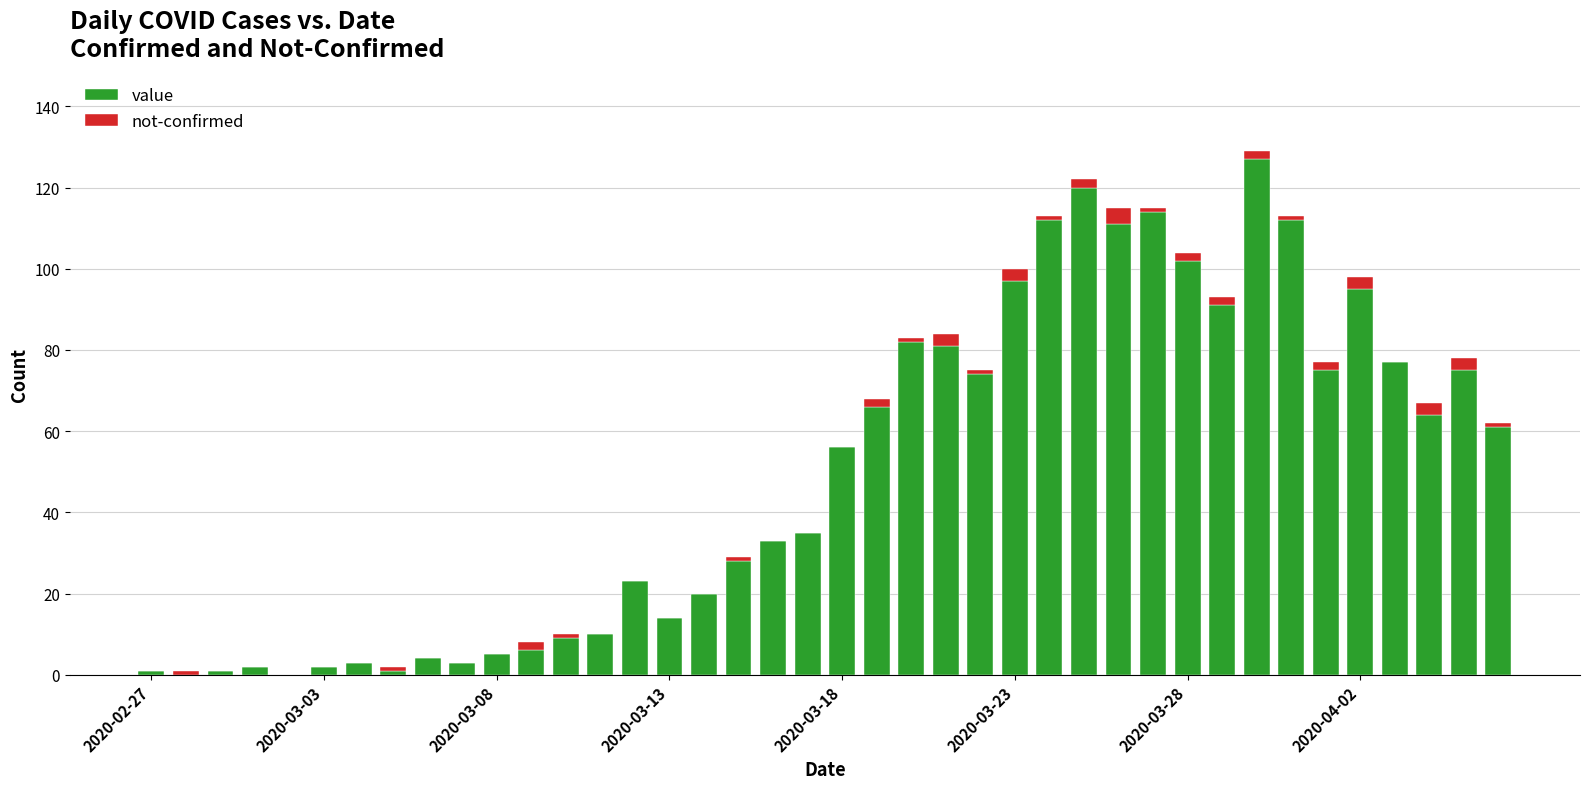

Is it true that value equals 137 at 2020-03-23?

False